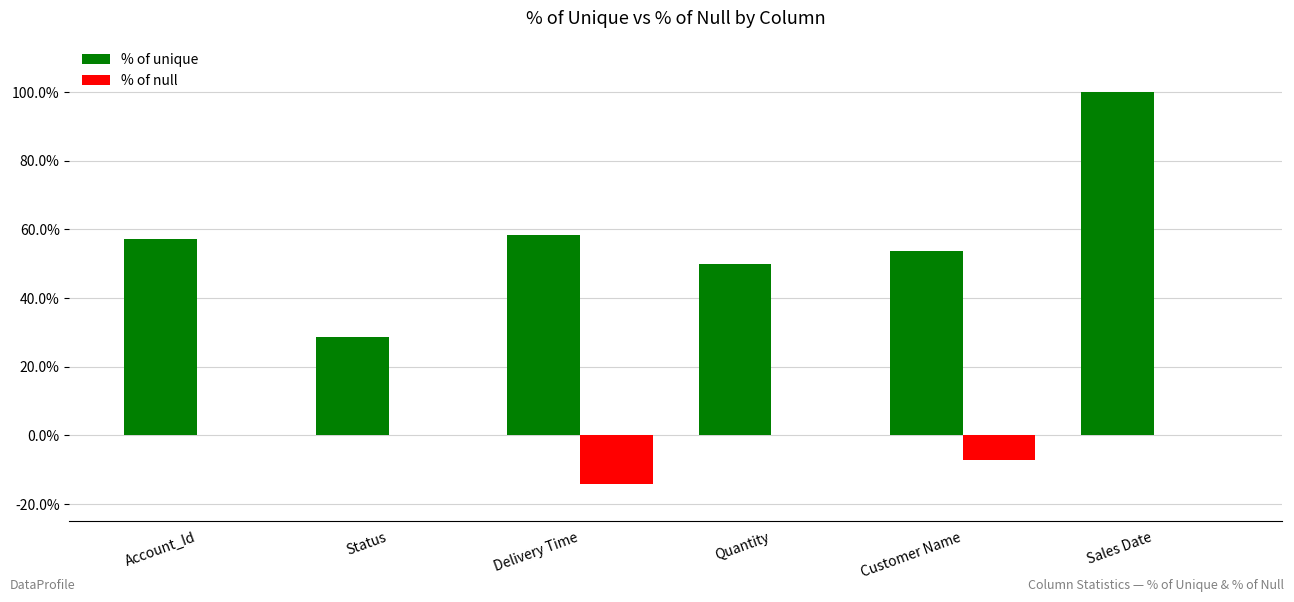

Are the bars grouped side by side (vs. stacked)?

Yes